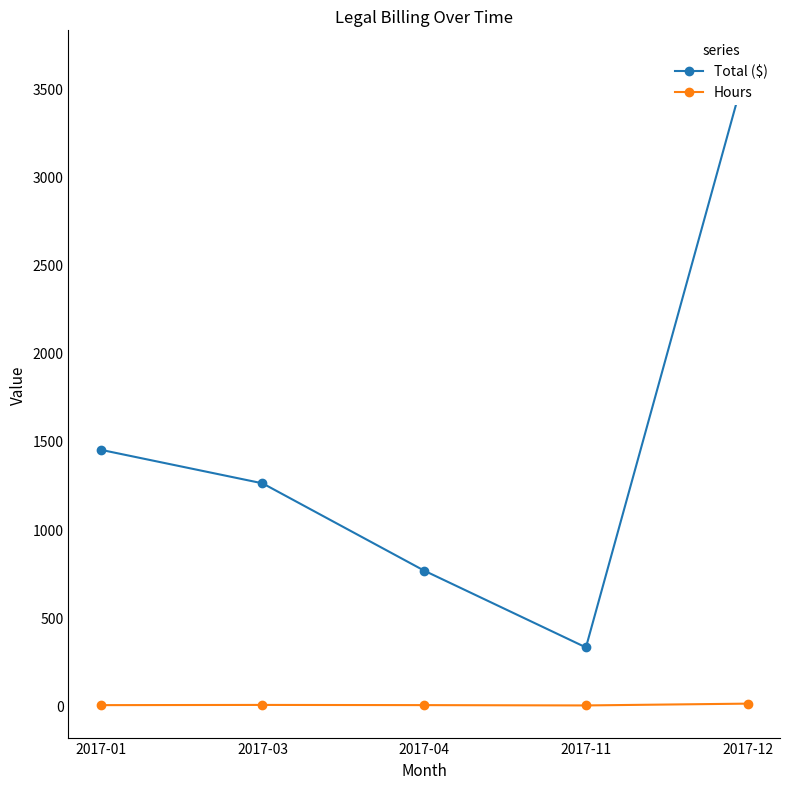

What is the average value of the Hours series?

4.5